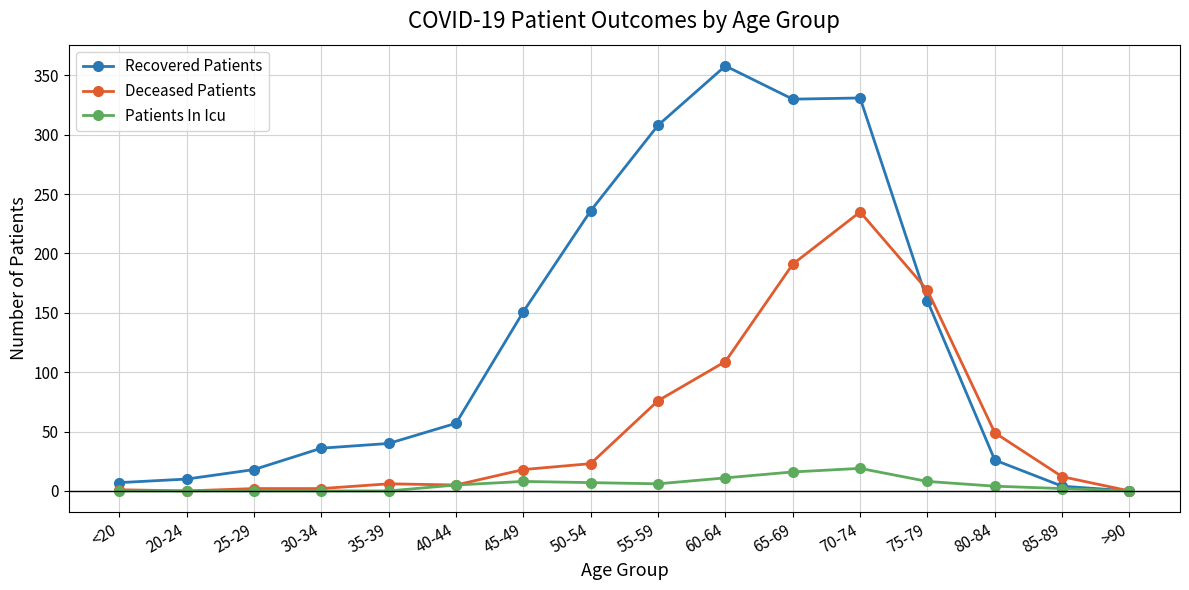

What is the difference between the maximum and minimum values in the Recovered Patients series?

358